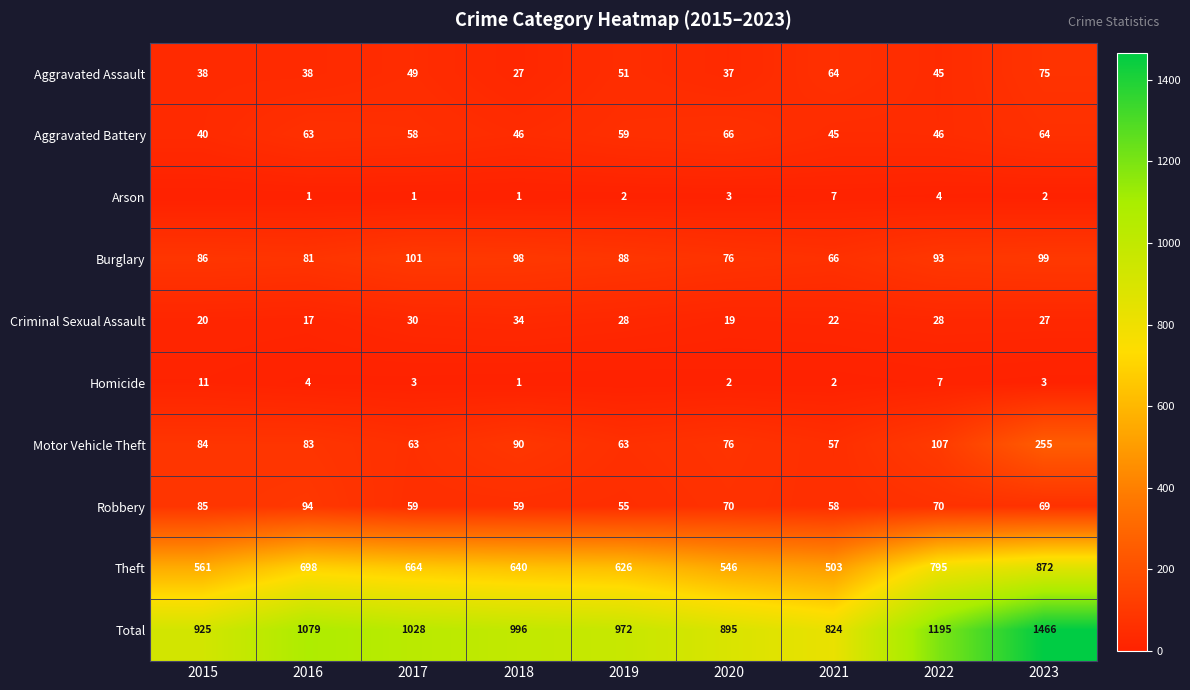

Read the Burglary value at 2015.

86